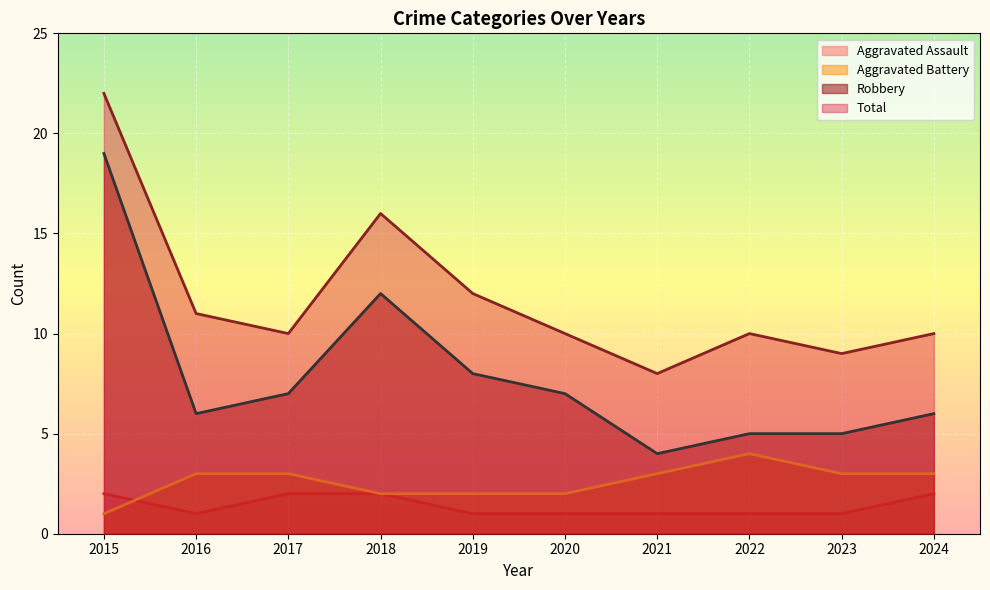

What is the sum of the Aggravated Assault values at 2015 and 2016?

3